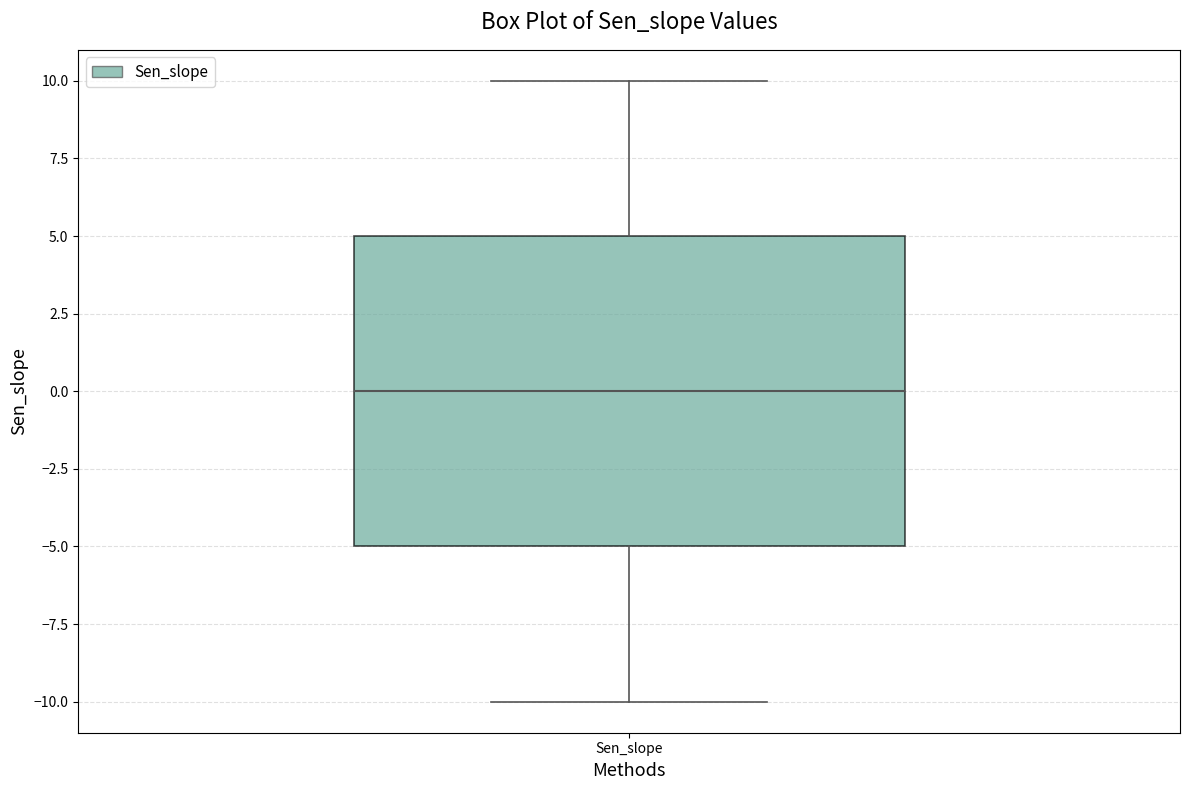

Where does the median line of the box for Sen_slope sit on the y-axis? The values are not printed on the chart, so give them approximately, as read against the axis.

0